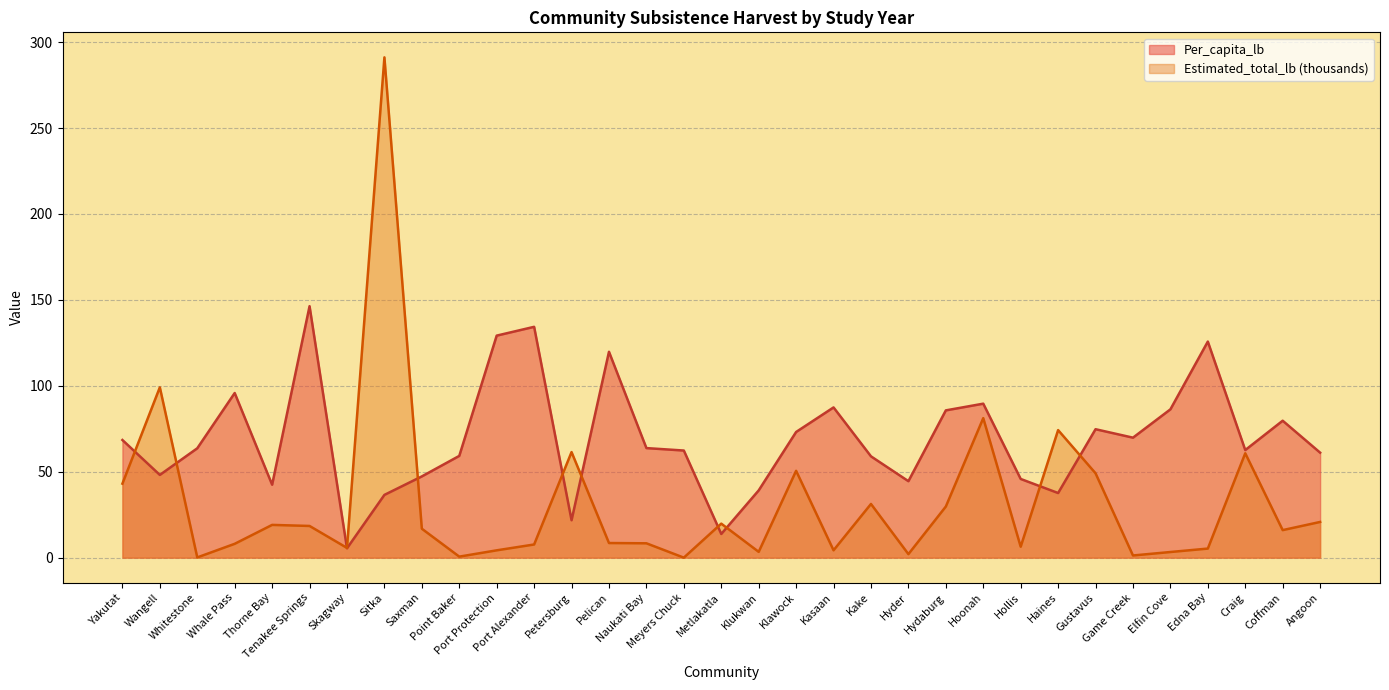

How many lines are shown in the chart?

2